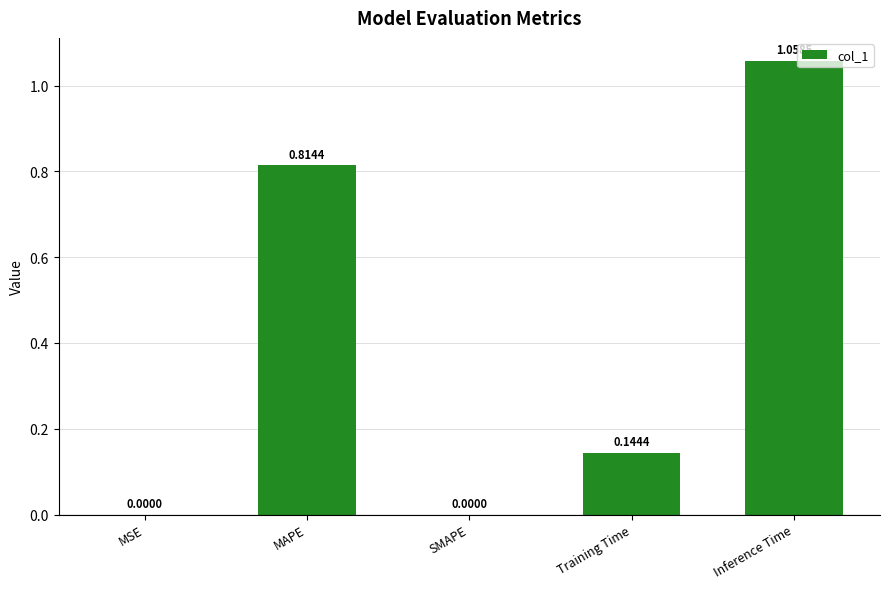

What is the sum of all values?

2.0